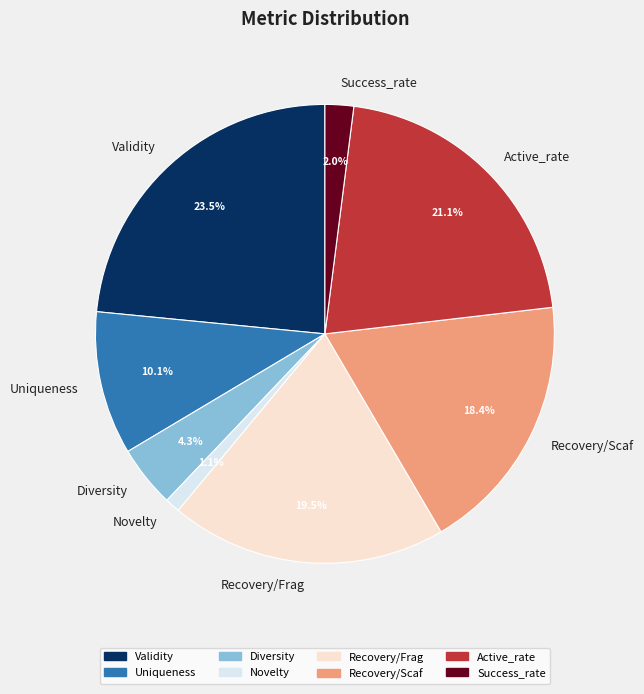

Rank the categories by value from highest to lowest.

Validity, Active_rate, Recovery/Frag, Recovery/Scaf, Uniqueness, Diversity, Success_rate, Novelty